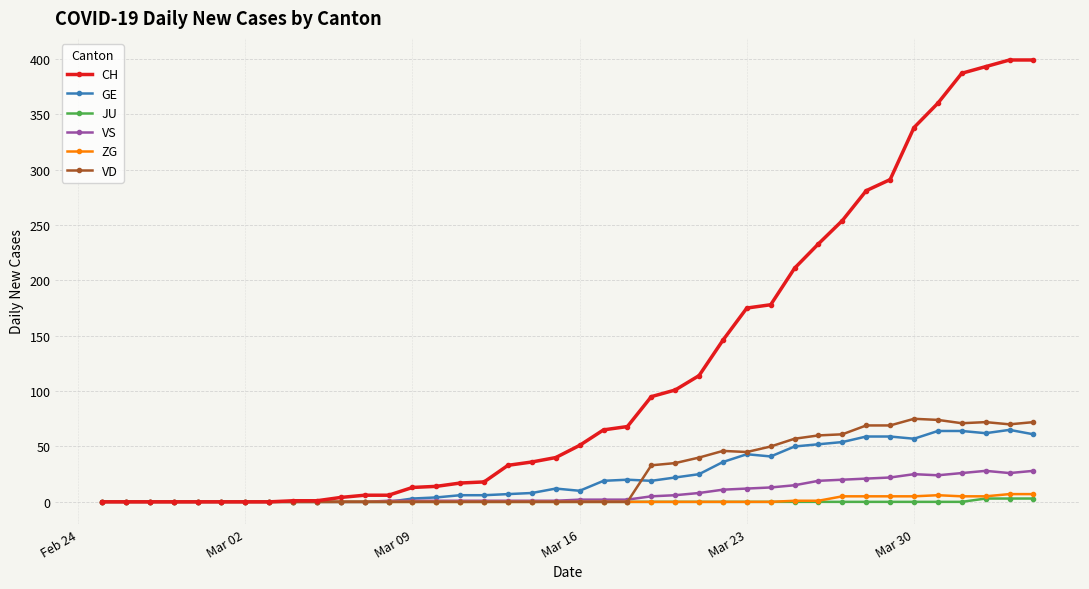

True or false: VS has more than 1 points higher than both neighbors.

True